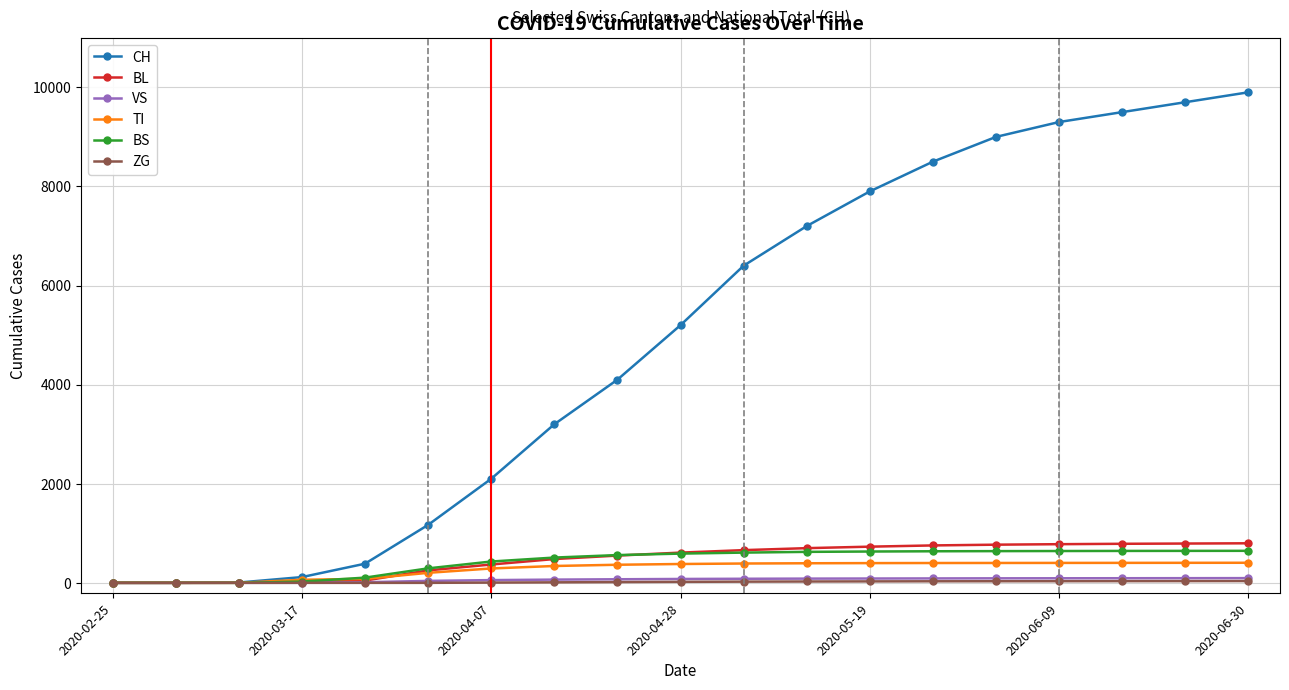

Which series has the widest spread of values?

CH